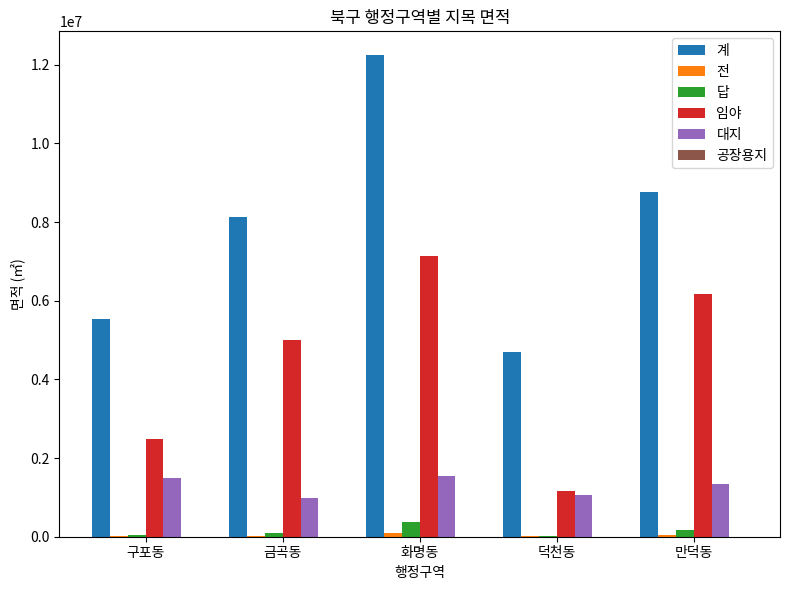

How many groups of bars are there?

5